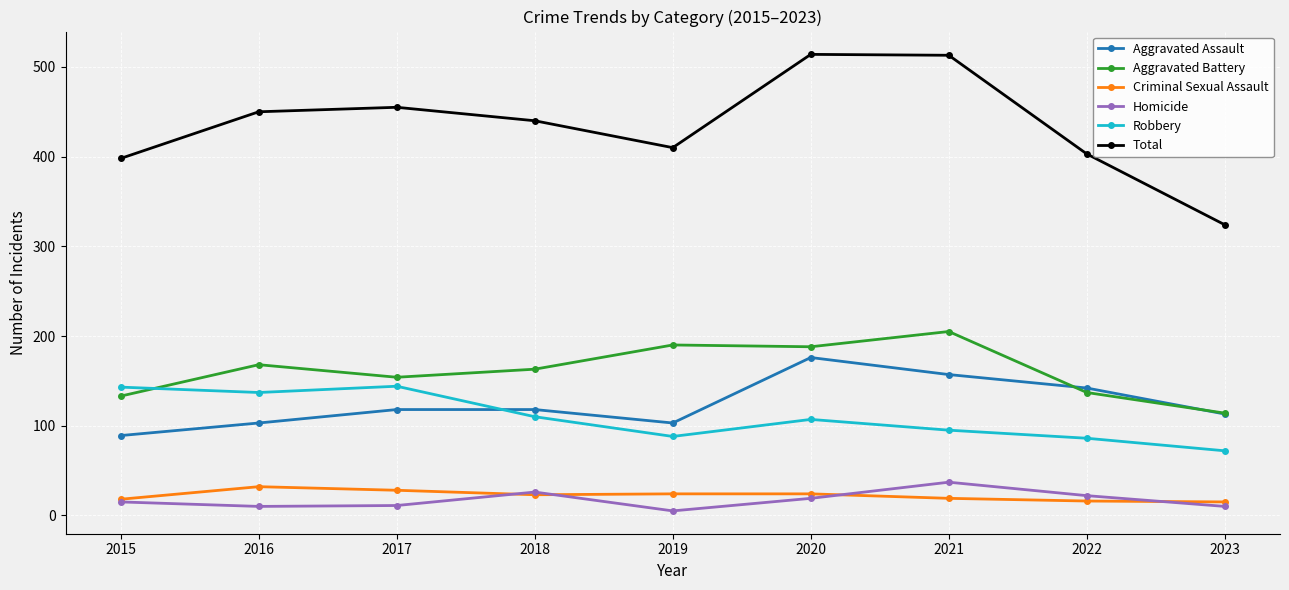

True or false: Homicide and Aggravated Assault cross at least once.

False